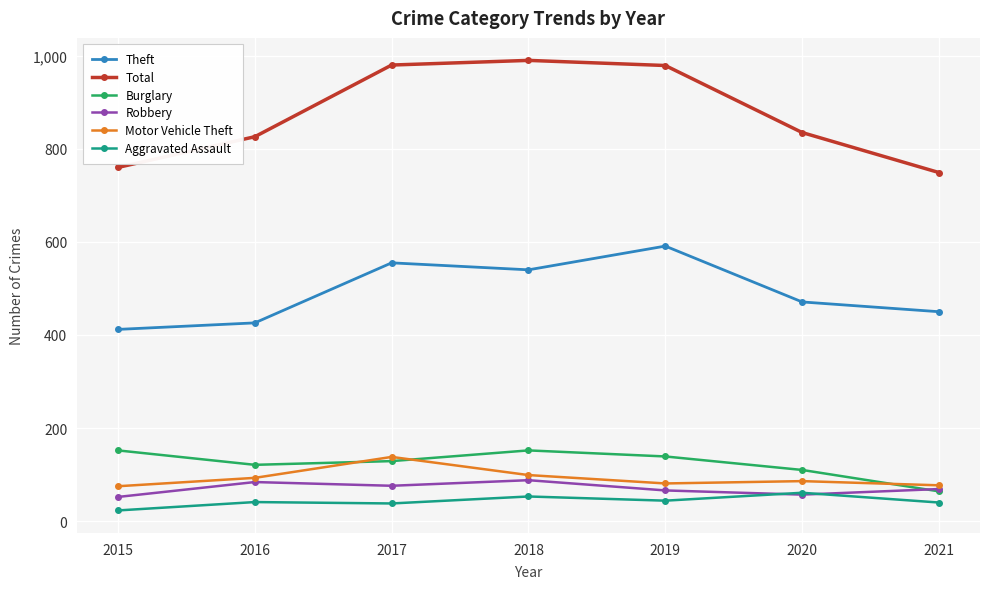

What is the total value across all series at 2015?

1474